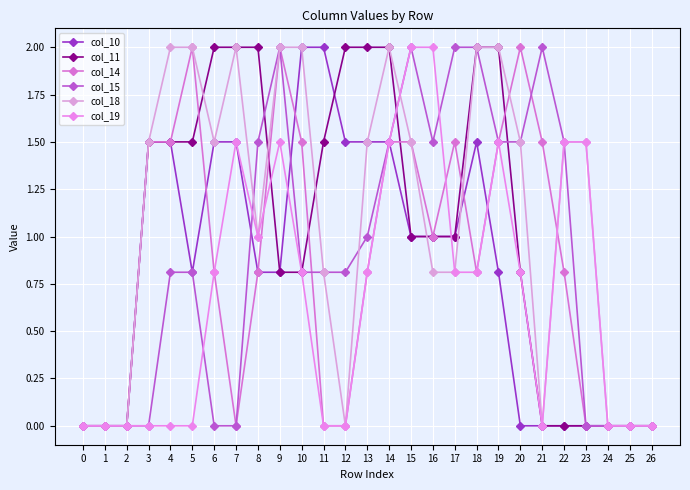

Reading left to right, extract all data points from this chart.

col_10: 0.0	0.0	0.0	1.5	1.5	0.8	1.5	1.5	0.8	0.8	2.0	2.0	1.5	1.5	1.5	1.0	1.0	1.0	1.5	0.8	0.0	0.0	0.0	0.0	0.0	0.0	0.0
col_11: 0.0	0.0	0.0	1.5	1.5	1.5	2.0	2.0	2.0	0.8	0.8	1.5	2.0	2.0	2.0	1.0	1.0	1.0	2.0	2.0	0.8	0.0	0.0	0.0	0.0	0.0	0.0
col_14: 0.0	0.0	0.0	1.5	1.5	2.0	0.8	0.0	0.8	2.0	1.5	0.0	0.0	0.8	1.5	1.5	1.0	1.5	0.8	1.5	2.0	1.5	0.8	0.0	0.0	0.0	0.0
col_15: 0.0	0.0	0.0	0.0	0.8	0.8	0.0	0.0	1.5	2.0	0.8	0.8	0.8	1.0	1.5	2.0	1.5	2.0	2.0	1.5	1.5	2.0	1.5	0.0	0.0	0.0	0.0
col_18: 0.0	0.0	0.0	1.5	2.0	2.0	1.5	2.0	1.0	2.0	2.0	0.8	0.0	1.5	2.0	1.5	0.8	0.8	2.0	2.0	1.5	0.0	1.5	1.5	0.0	0.0	0.0
col_19: 0.0	0.0	0.0	0.0	0.0	0.0	0.8	1.5	1.0	1.5	0.8	0.0	0.0	0.8	1.5	2.0	2.0	0.8	0.8	1.5	0.8	0.0	1.5	1.5	0.0	0.0	0.0